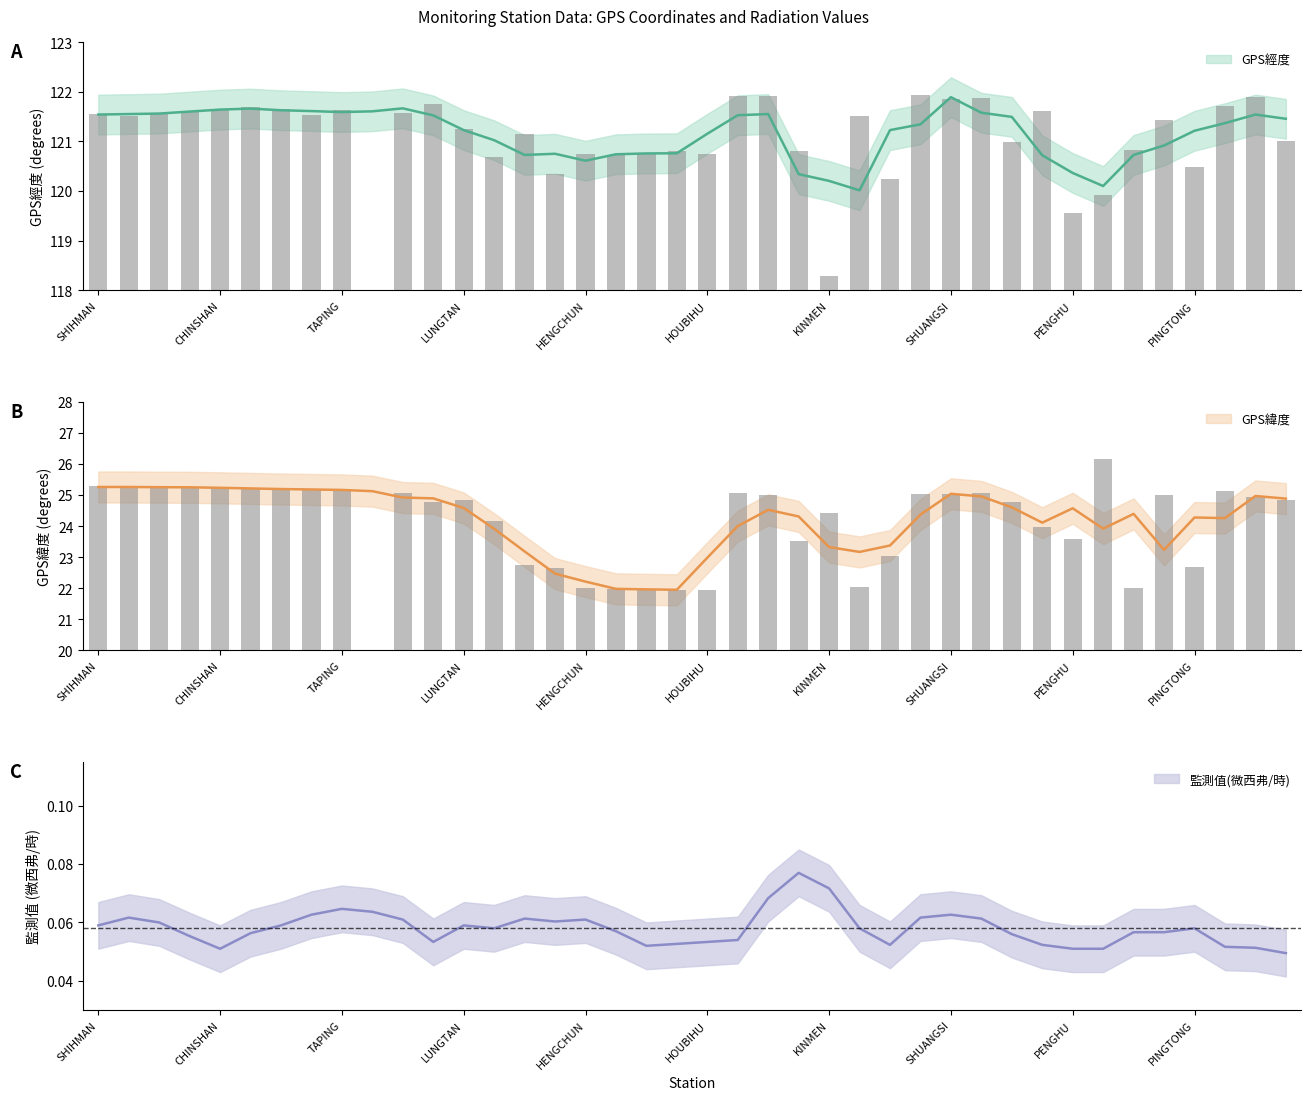

What is the difference between the GPS經度 values at HUALINE and KENTING?

0.8